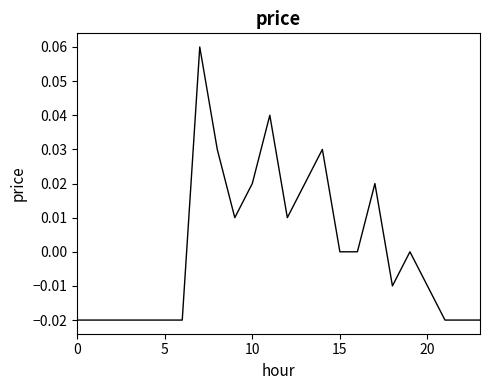

How many interior local peaks (higher than both neighbors) does the data have?

5